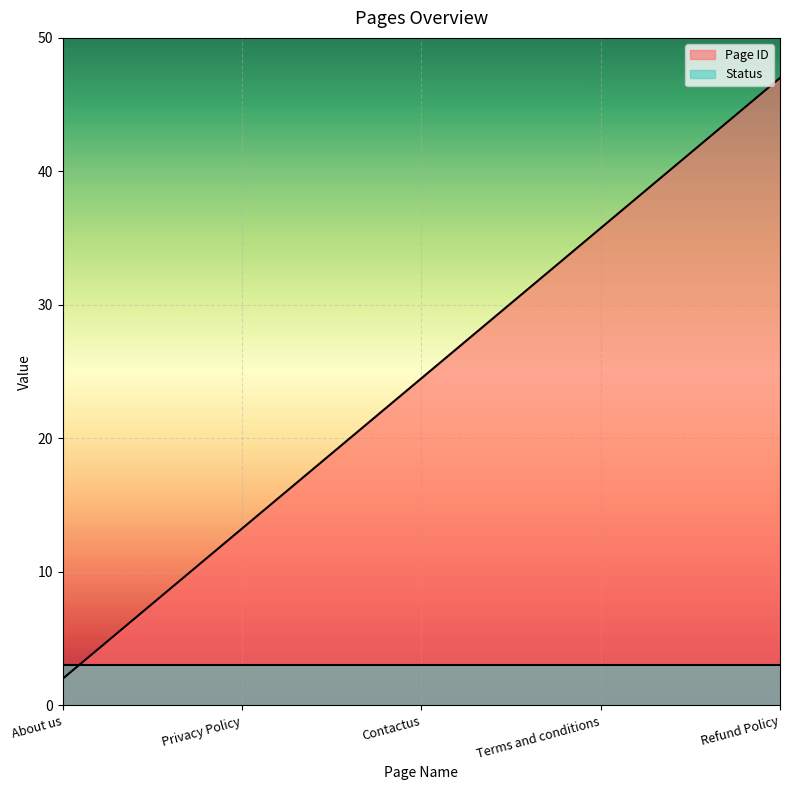

Between Contactus and Terms and conditions, which is larger?

Terms and conditions